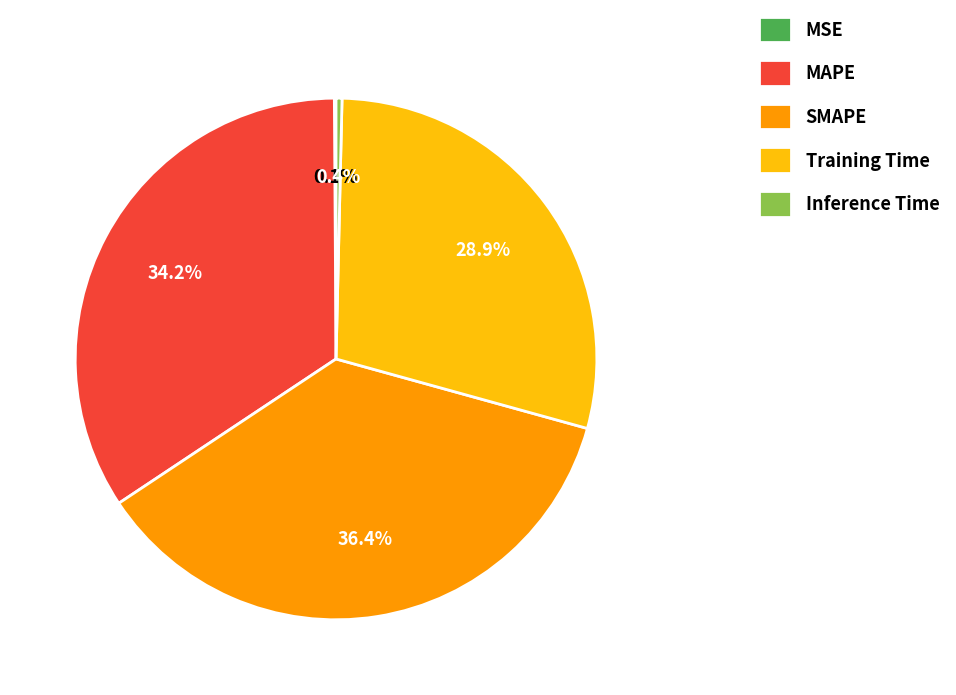

What portion of the pie excludes Training Time?

71.1%